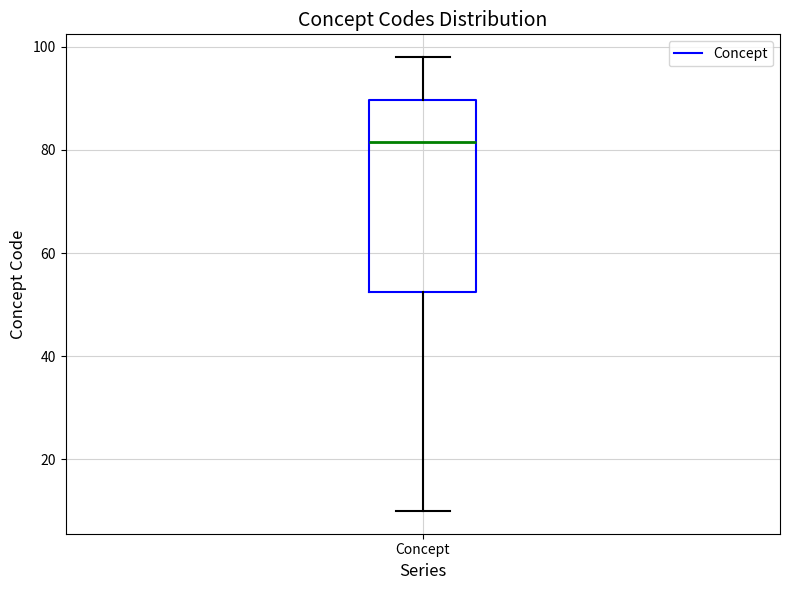

Where does the lower whisker of the box for Concept end on the y-axis? The values are not printed on the chart, so give them approximately, as read against the axis.

10